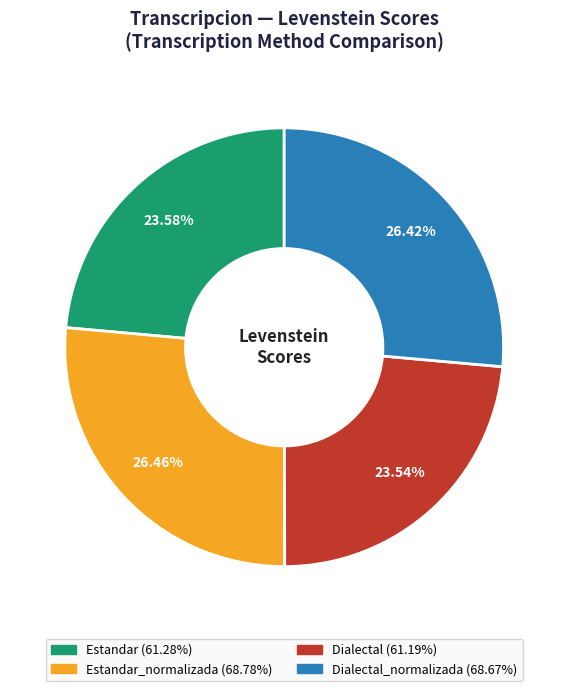

How many slices are in this pie chart?

4